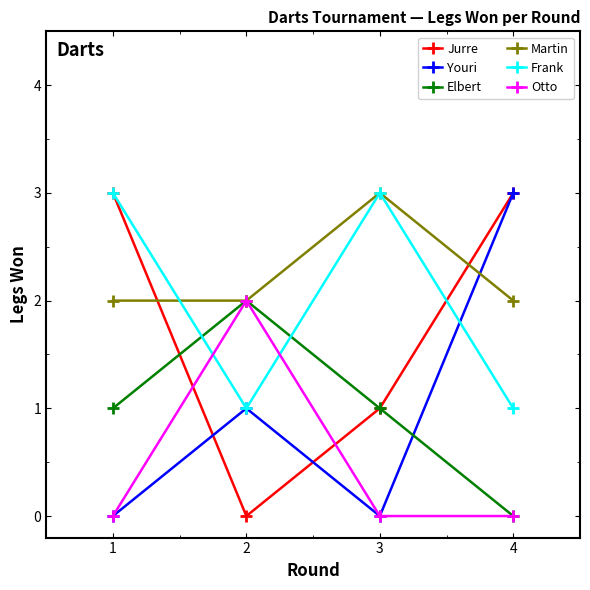

In Jurre, how many points are lower than both neighbors (excluding endpoints)?

1